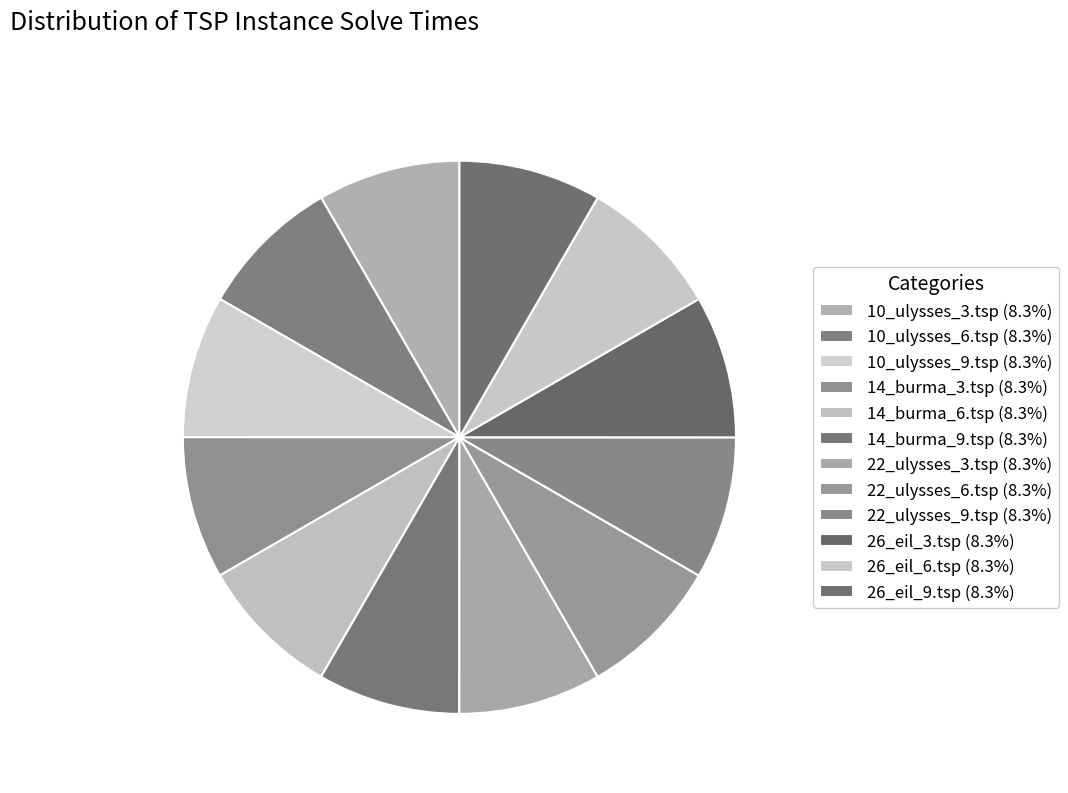

Which slice is the largest?

22_ulysses_3.tsp